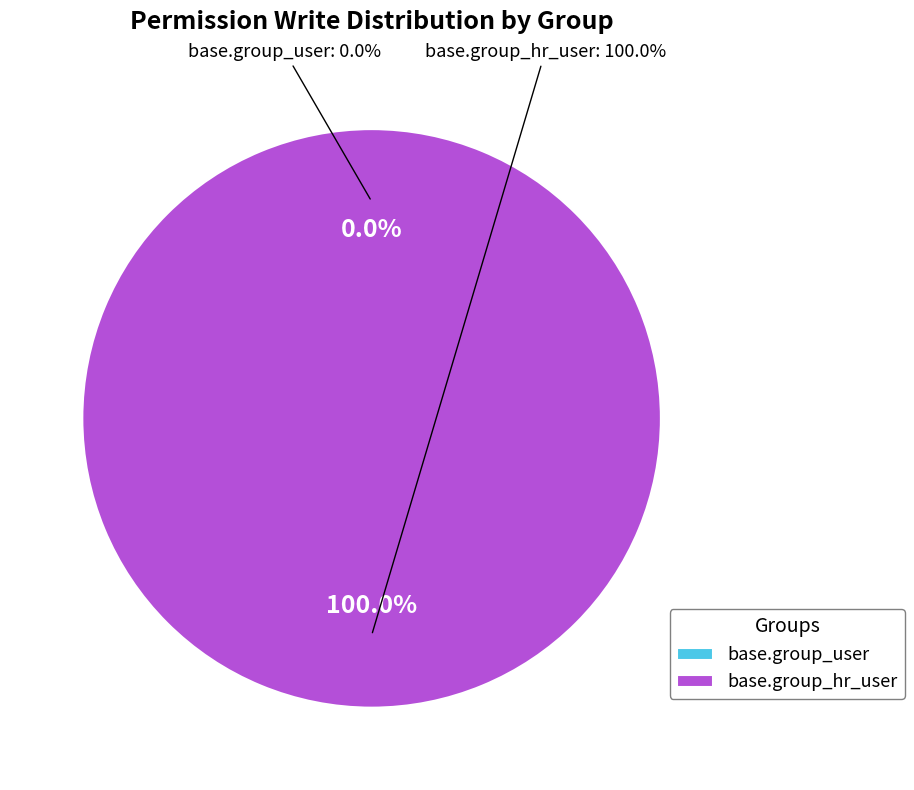

To the nearest percent, what is the difference between the base.group_user and base.group_hr_user slice percentages?

100%